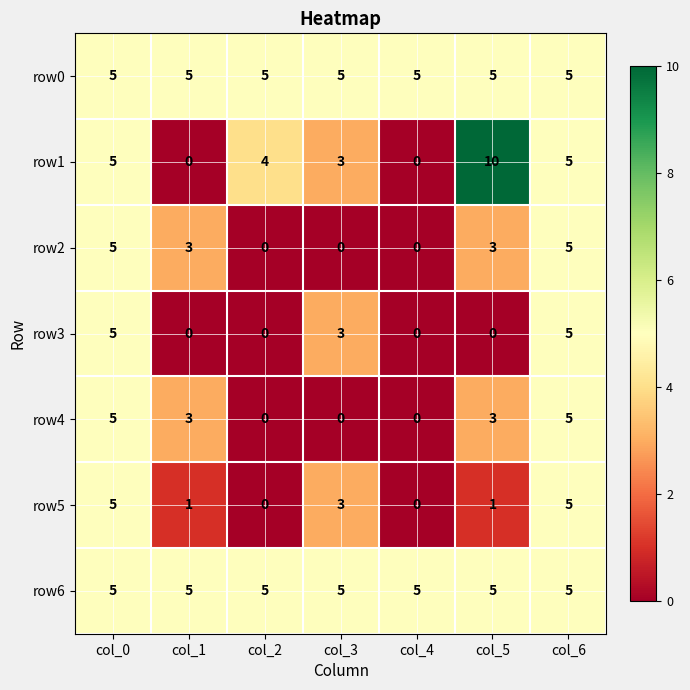

What is the total value across all series at col_3?

19